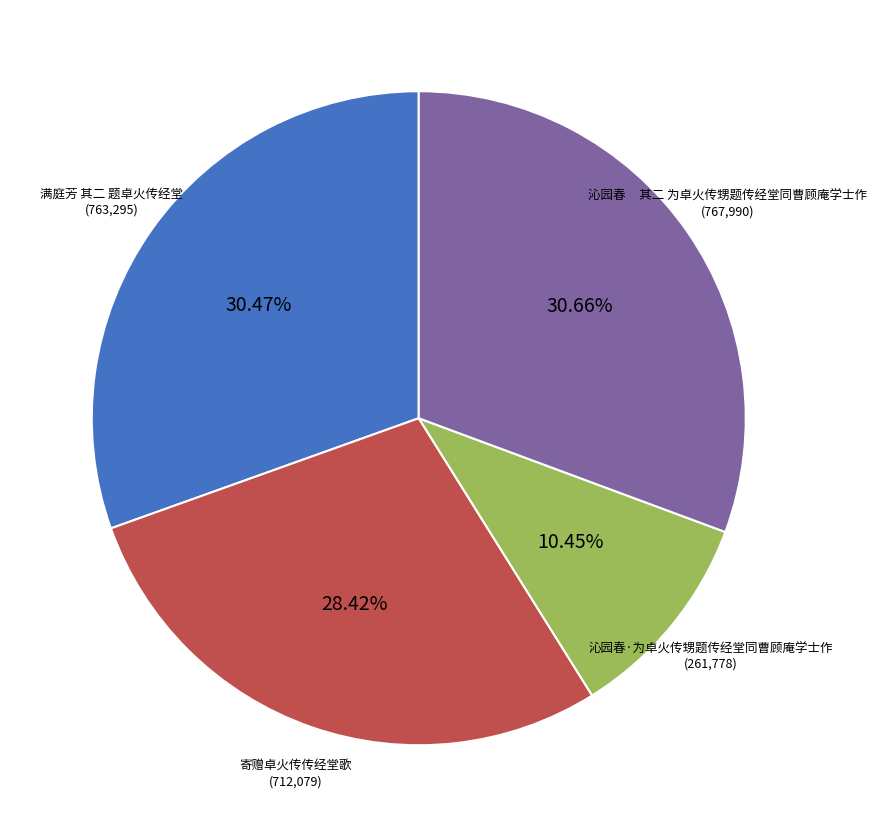

Count the number of slices in the pie.

4